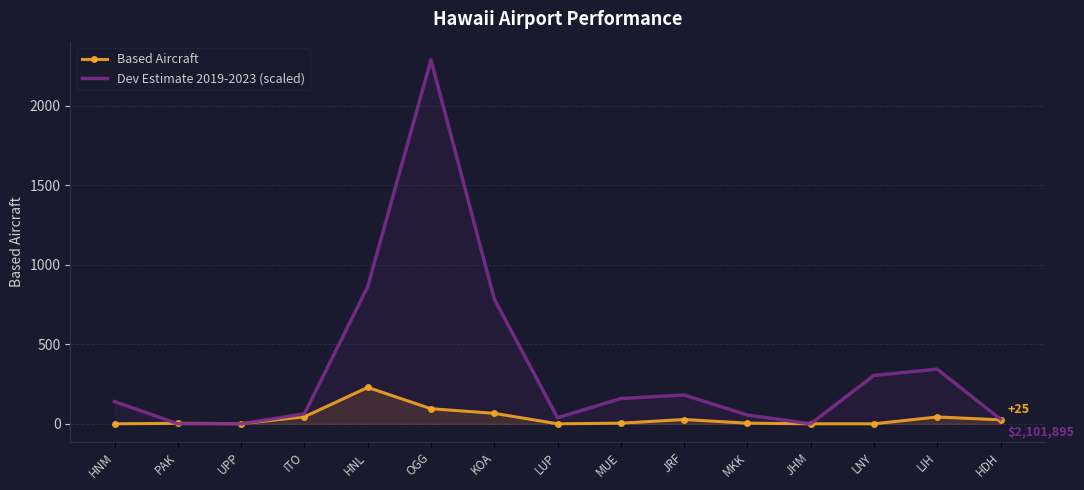

What is the label of the 7th point from the right?

MUE